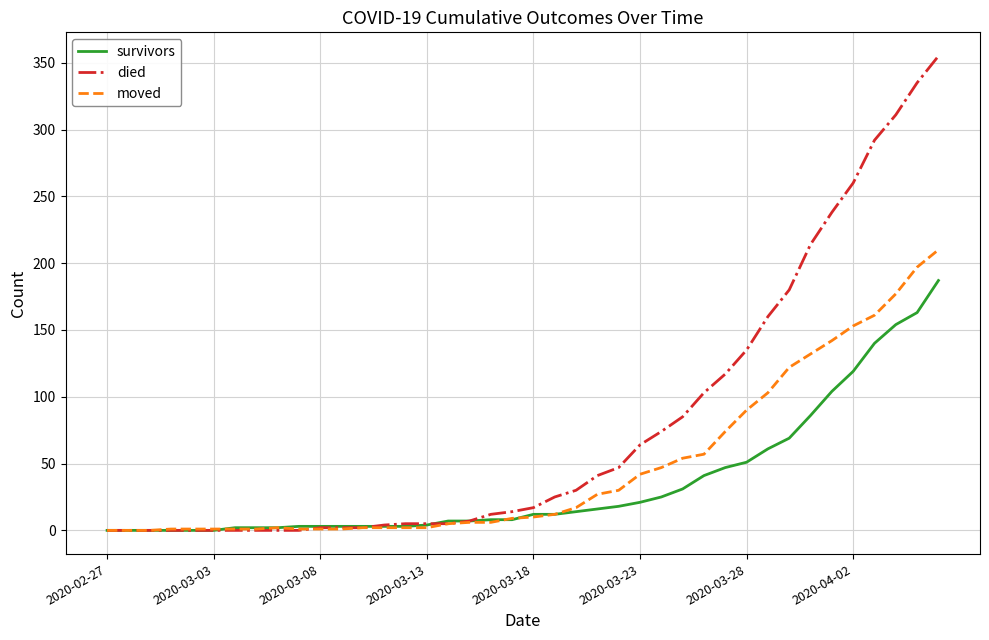

How many values in the died series are below 17?

20